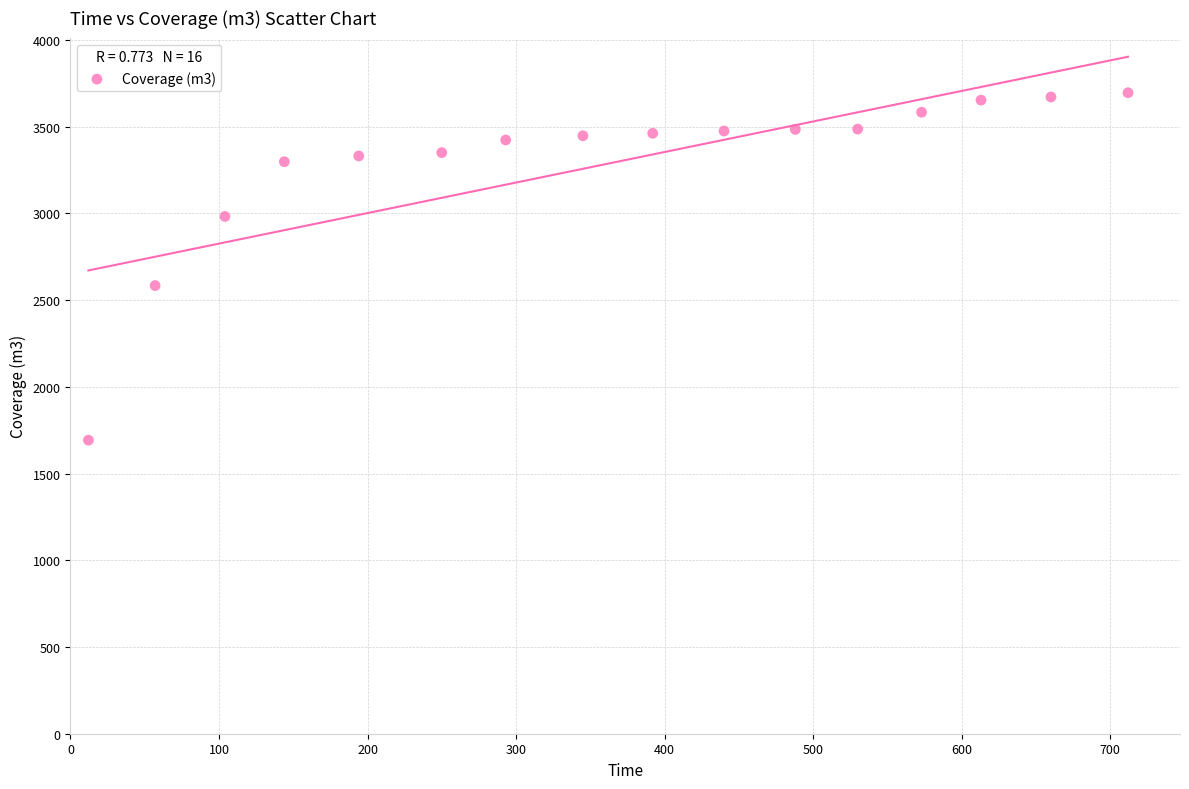

What Y value in the scatter plot is closest to 2694?

2584.1